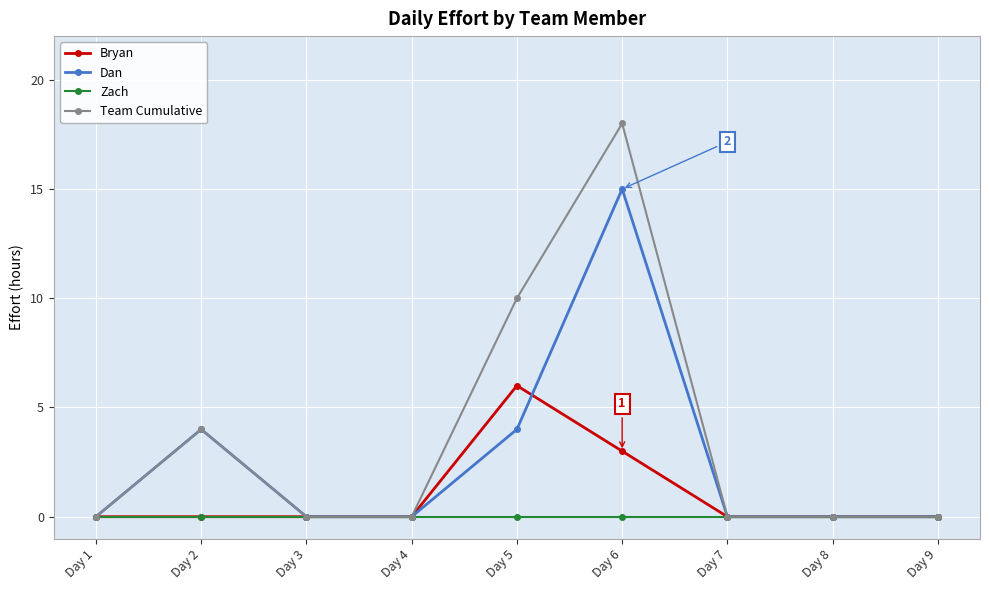

Reading right to left, what are all the values shown in this chart?

Bryan: Day 9=0	Day 8=0	Day 7=0	Day 6=3	Day 5=6	Day 4=0	Day 3=0	Day 2=0	Day 1=0
Dan: Day 9=0	Day 8=0	Day 7=0	Day 6=15	Day 5=4	Day 4=0	Day 3=0	Day 2=4	Day 1=0
Zach: Day 9=0	Day 8=0	Day 7=0	Day 6=0	Day 5=0	Day 4=0	Day 3=0	Day 2=0	Day 1=0
Team Cumulative: Day 9=0	Day 8=0	Day 7=0	Day 6=18	Day 5=10	Day 4=0	Day 3=0	Day 2=4	Day 1=0